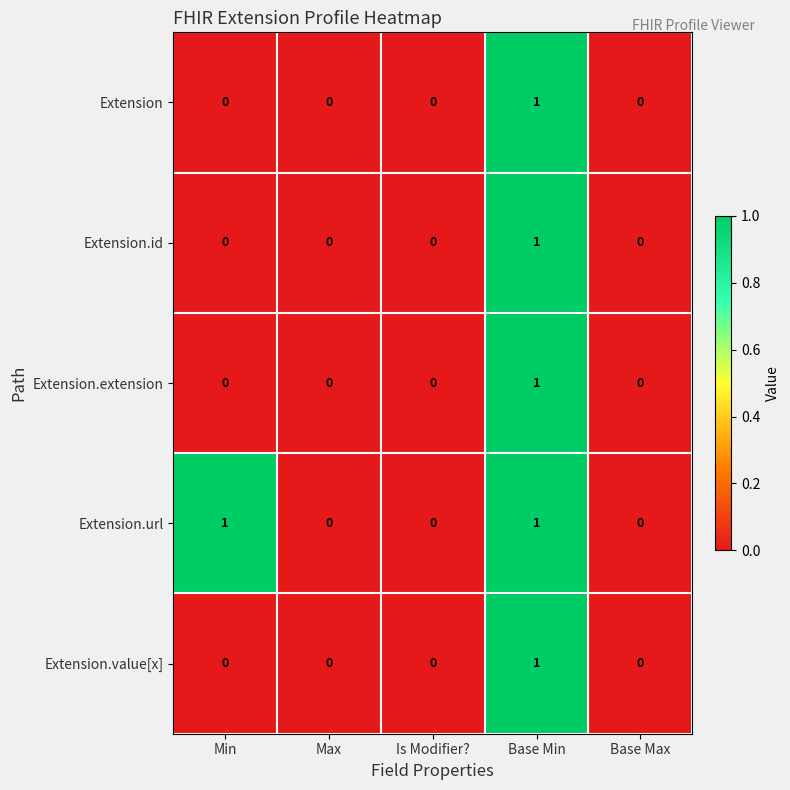

How many positive values does the Extension.extension series have?

1